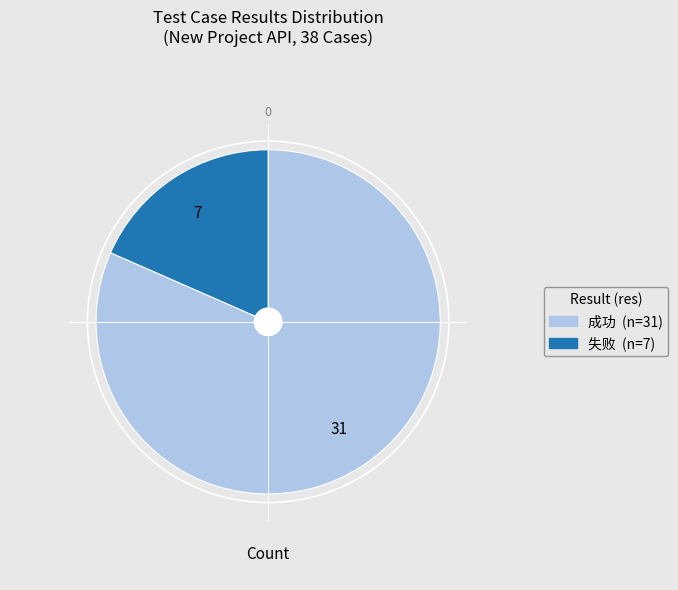

Is there any slice that represents more than half of the pie?

Yes